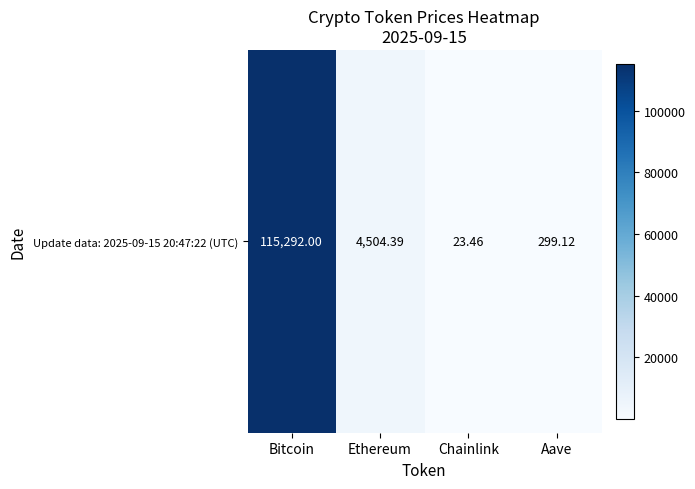

What is the sum of all values?

120119.0